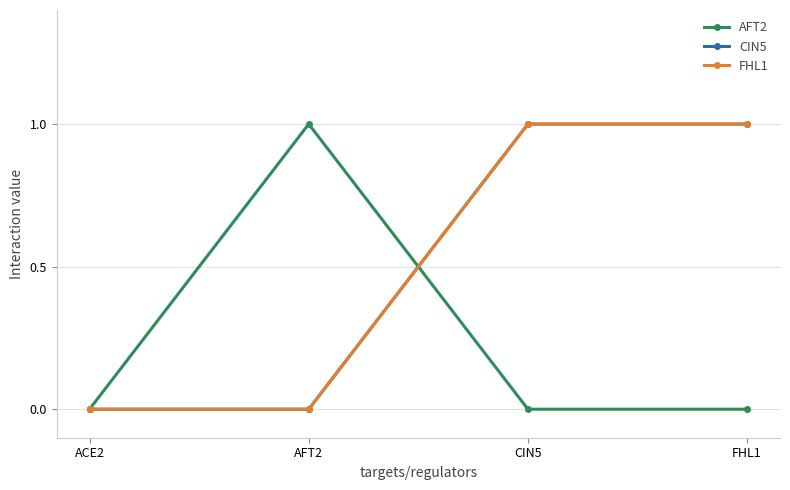

What position from the right is CIN5?

2